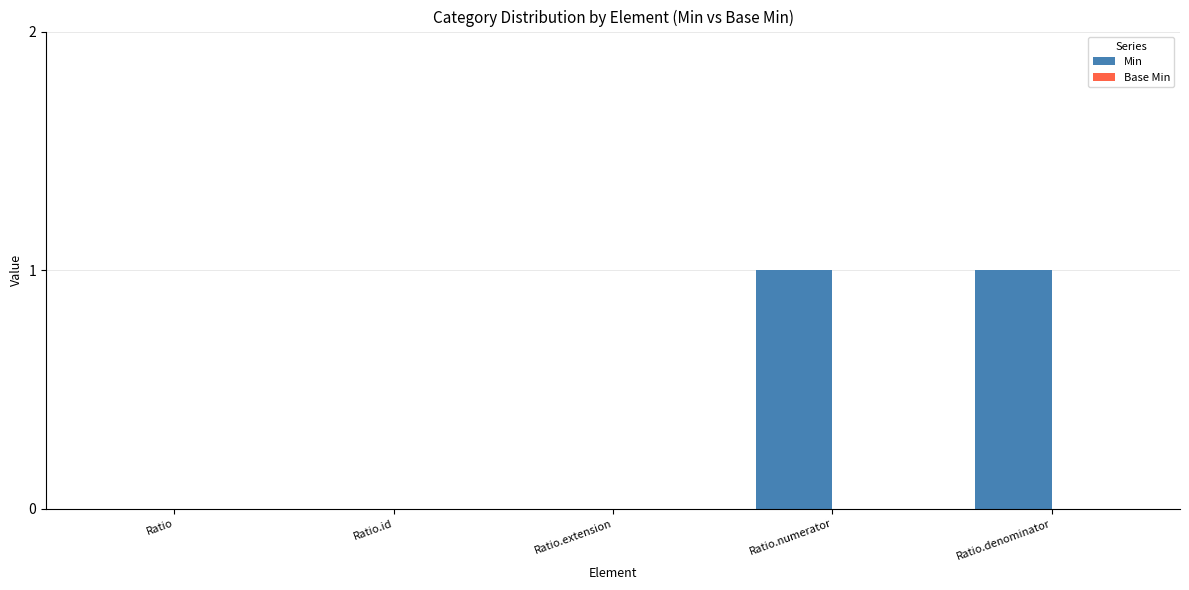

Reading left to right, what are all the values shown in this chart?

Ratio=0	Ratio.id=0	Ratio.extension=0	Ratio.numerator=1	Ratio.denominator=1